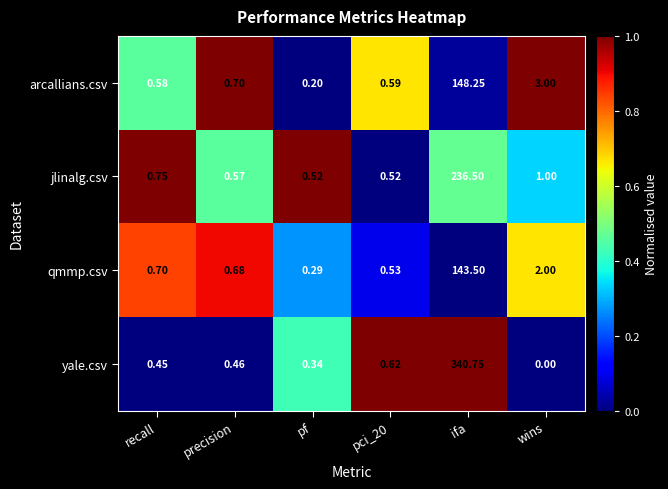

List the series in order of their peak value, lowest first.

qmmp.csv, arcallians.csv, jlinalg.csv, yale.csv